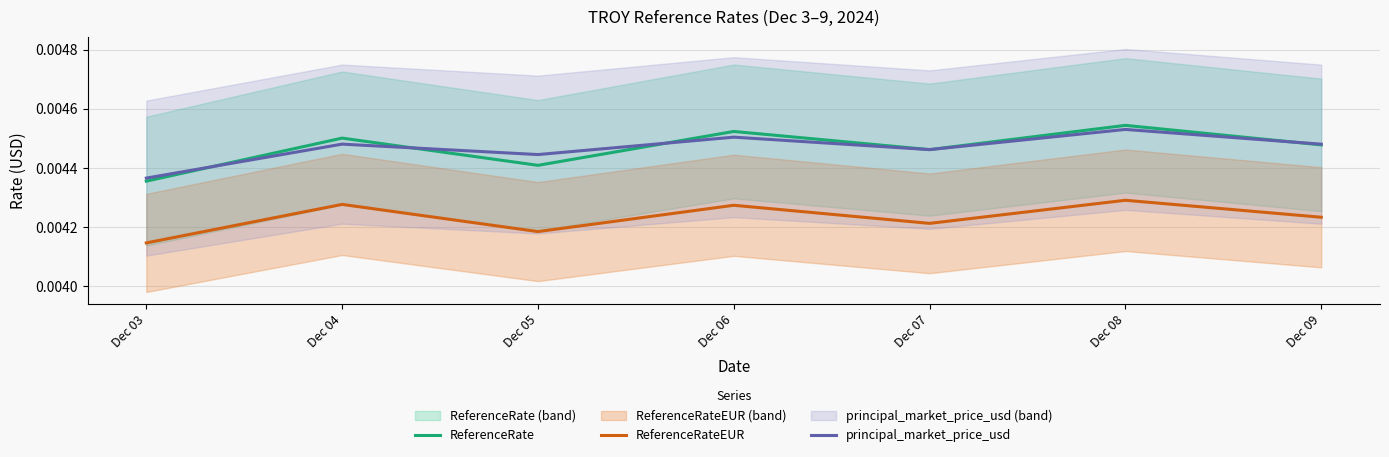

Rank the series at Dec 05 from lowest to highest value.

ReferenceRateEUR, ReferenceRate, principal_market_price_usd